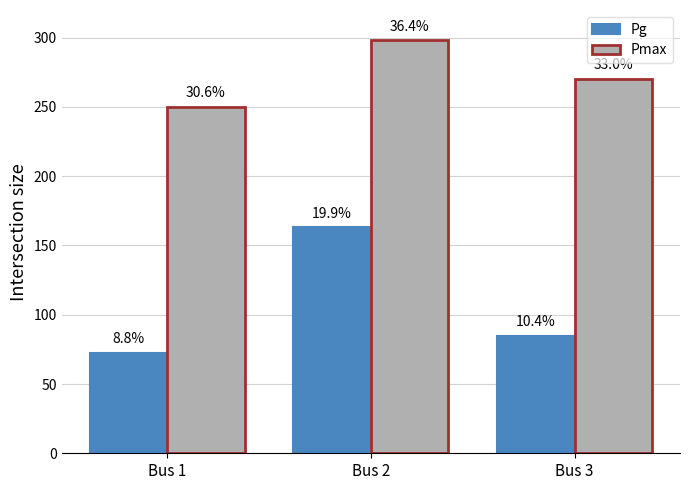

Is the value of Pmax at Bus 1 greater than the value of Pg at Bus 3?

Yes